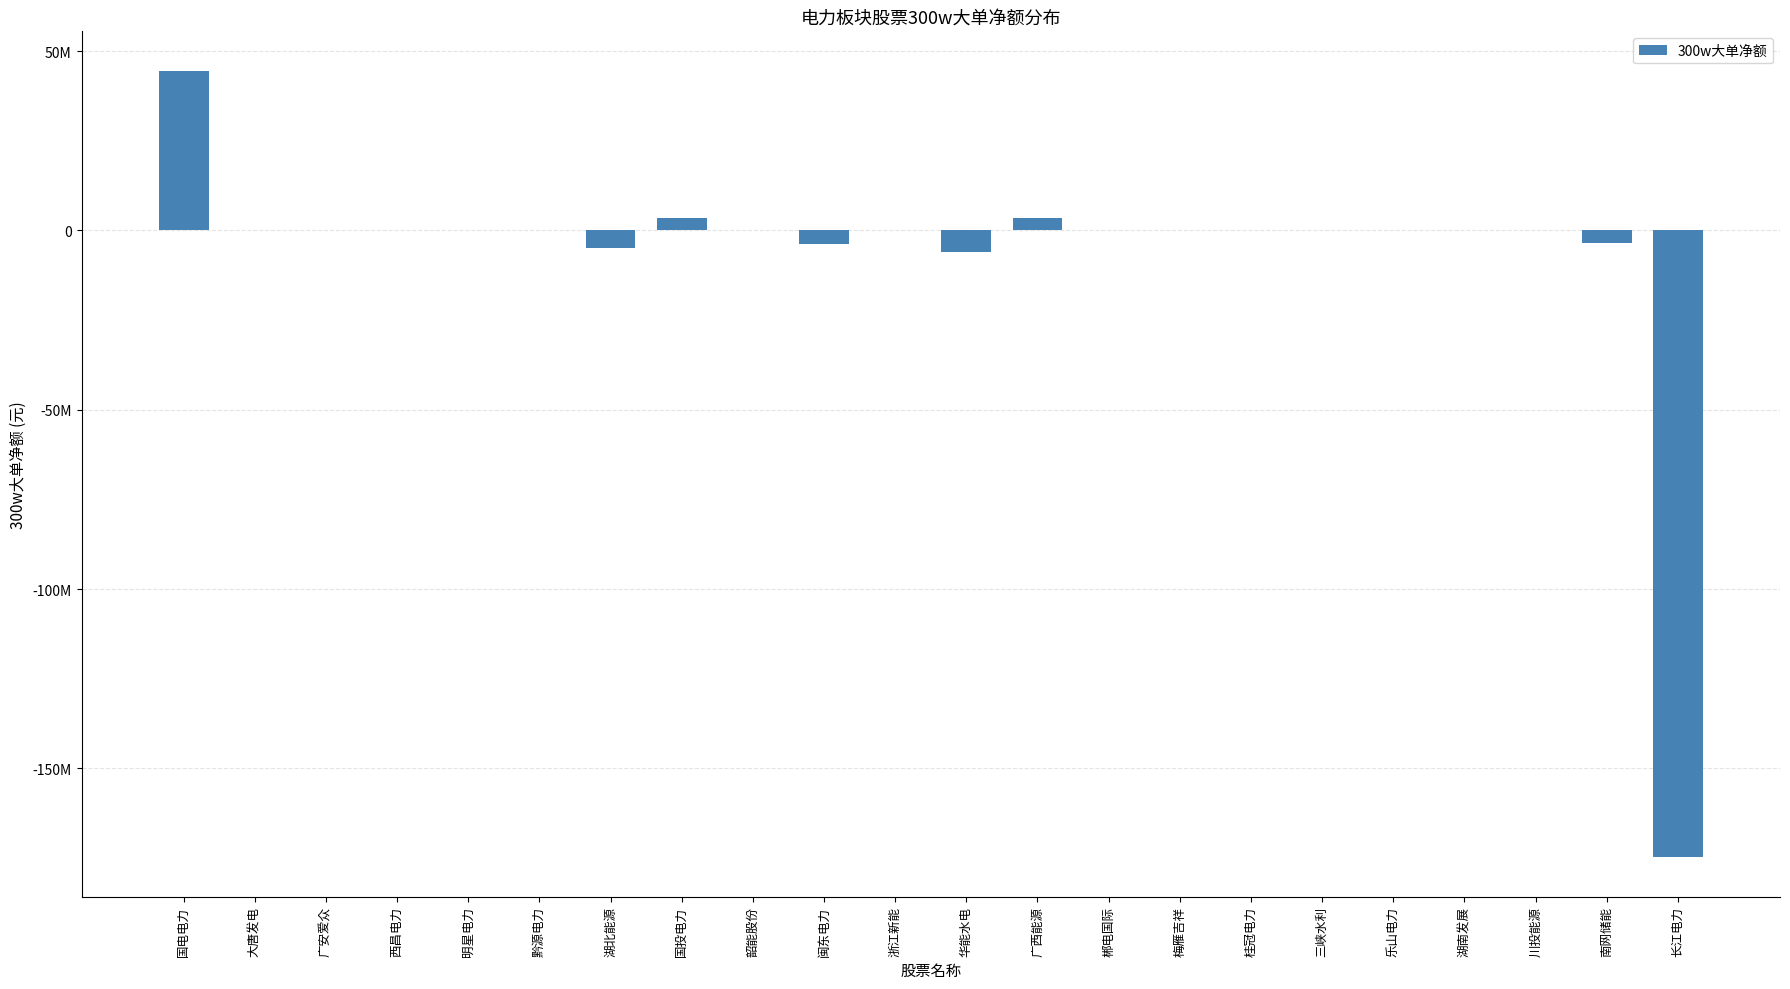

What is the change in value from 广西能源 to 郴电国际?

-3509999